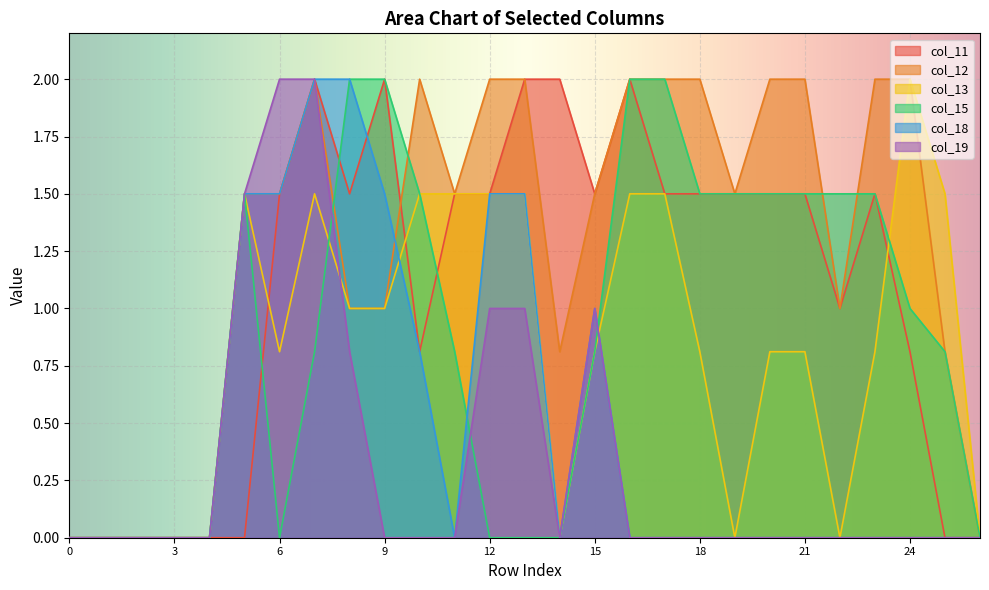

Which category has the highest value in the col_19 series?

6